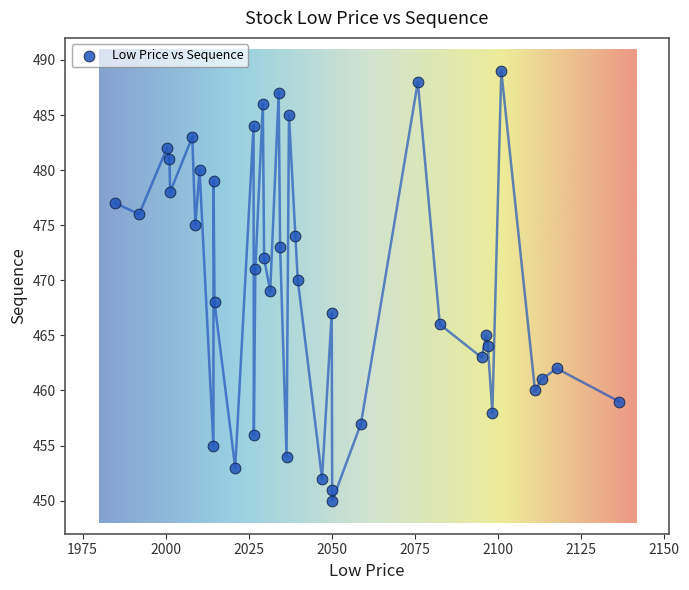

What is the range of Y values (max minus min)?

39